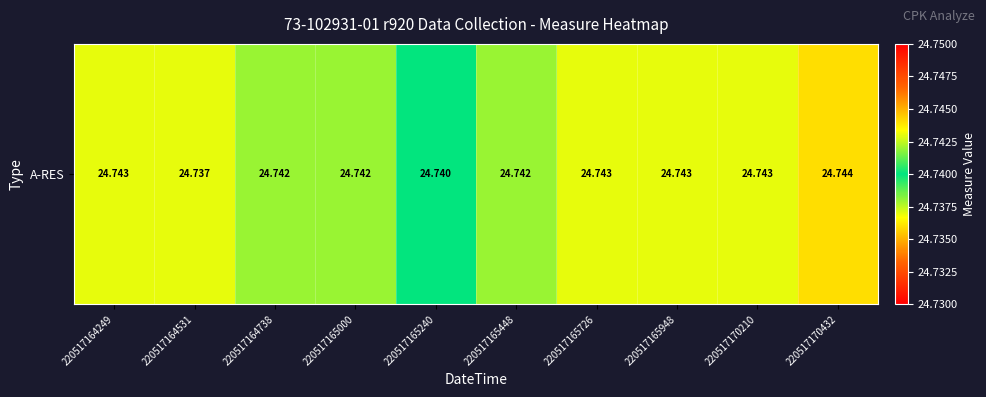

What is the sum of the values at 220517165948 and 220517170210?

49.5